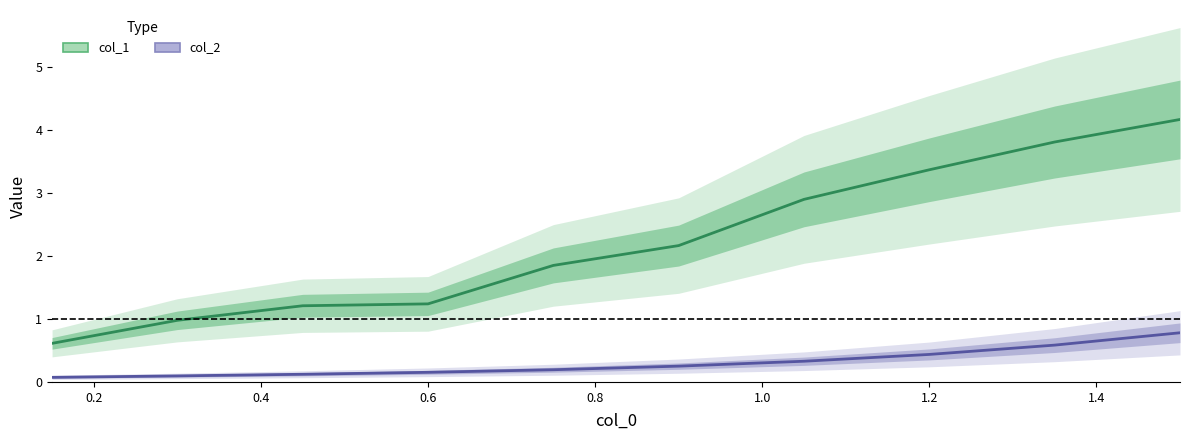

How many series are shown in this chart?

2